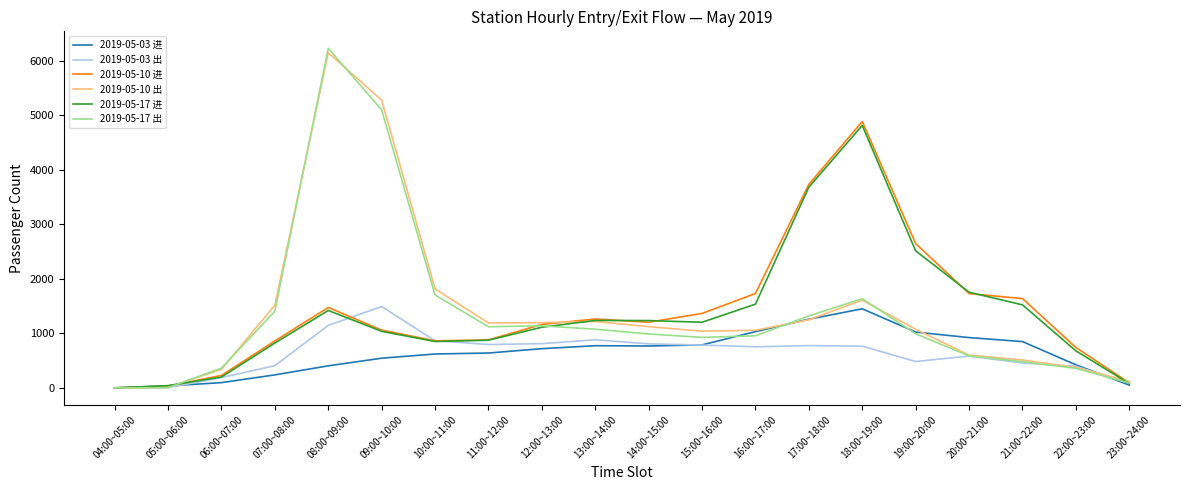

True or false: 2019-05-03 进 and 2019-05-10 出 cross at least once.

True